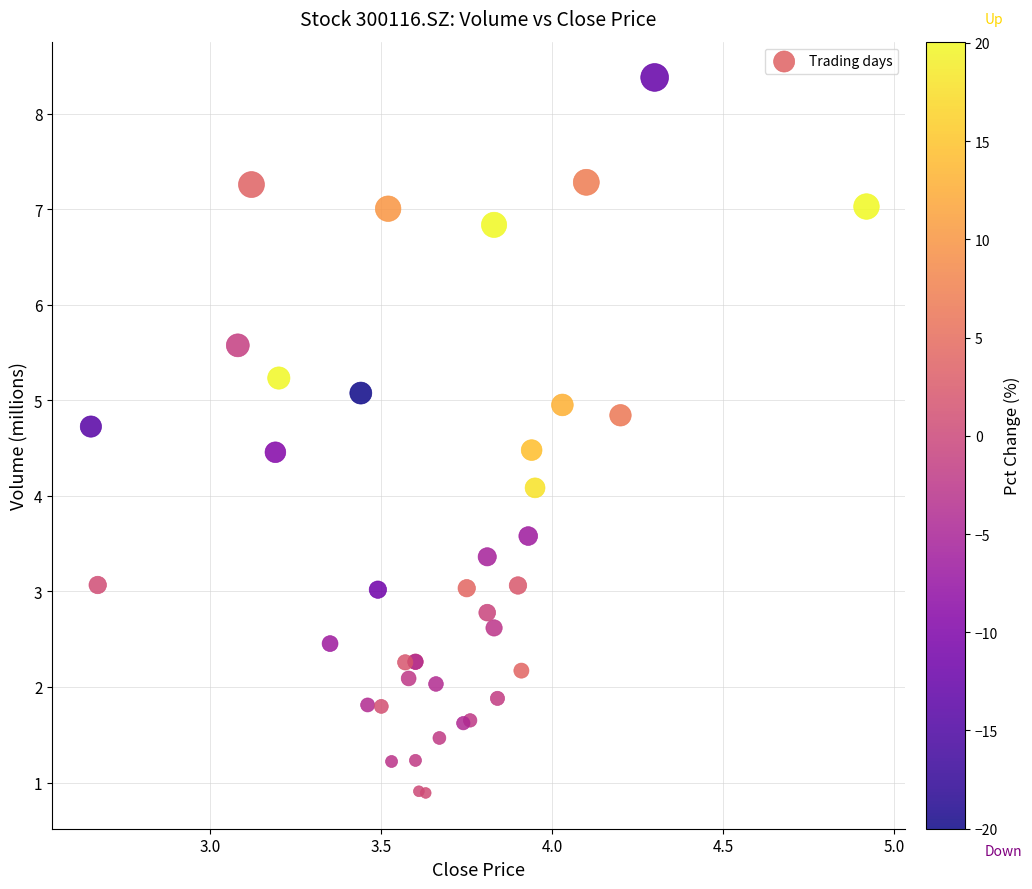

What Y value in the scatter plot is closest to 4?

4.1